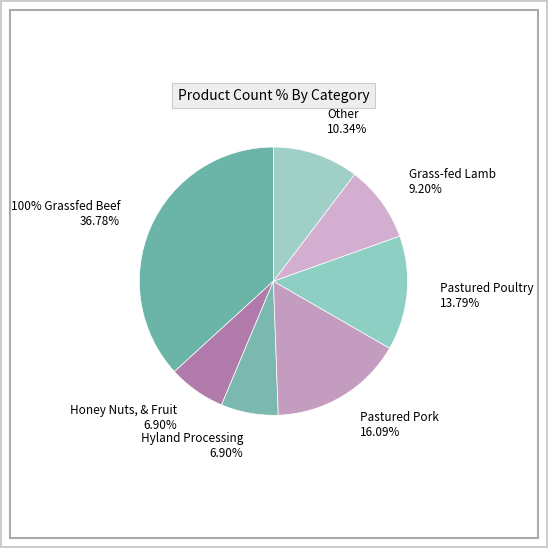

To the nearest percent, what portion does Hyland Processing represent?

7%